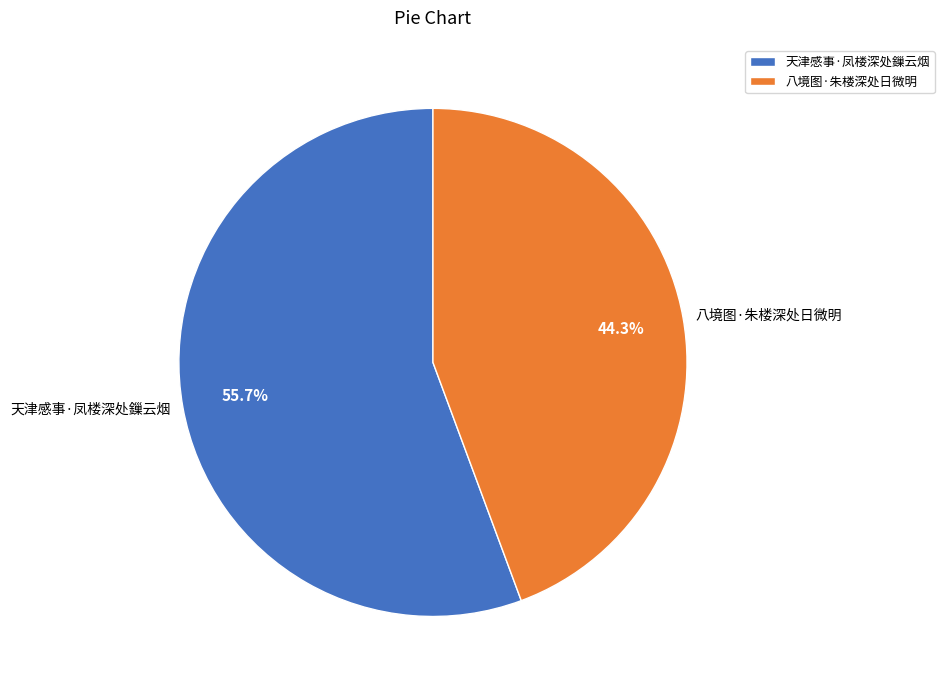

How many segments does this pie chart have?

2